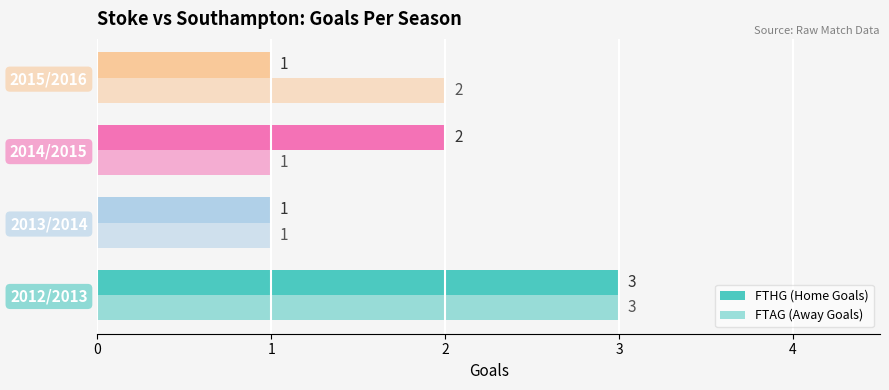

What is the difference between the maximum and minimum values in the FTHG (Home Goals) series?

2